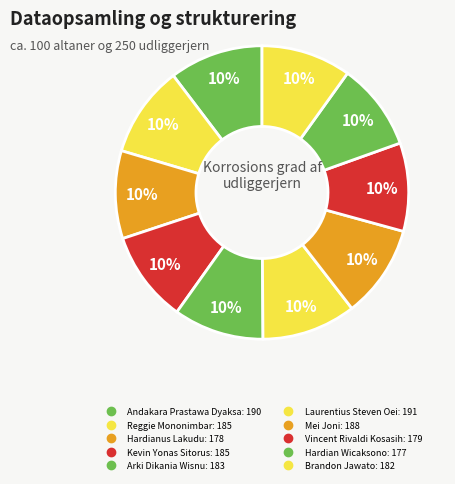

Is the sum of Kevin Yonas Sitorus and Brandon Jawato greater than half?

No